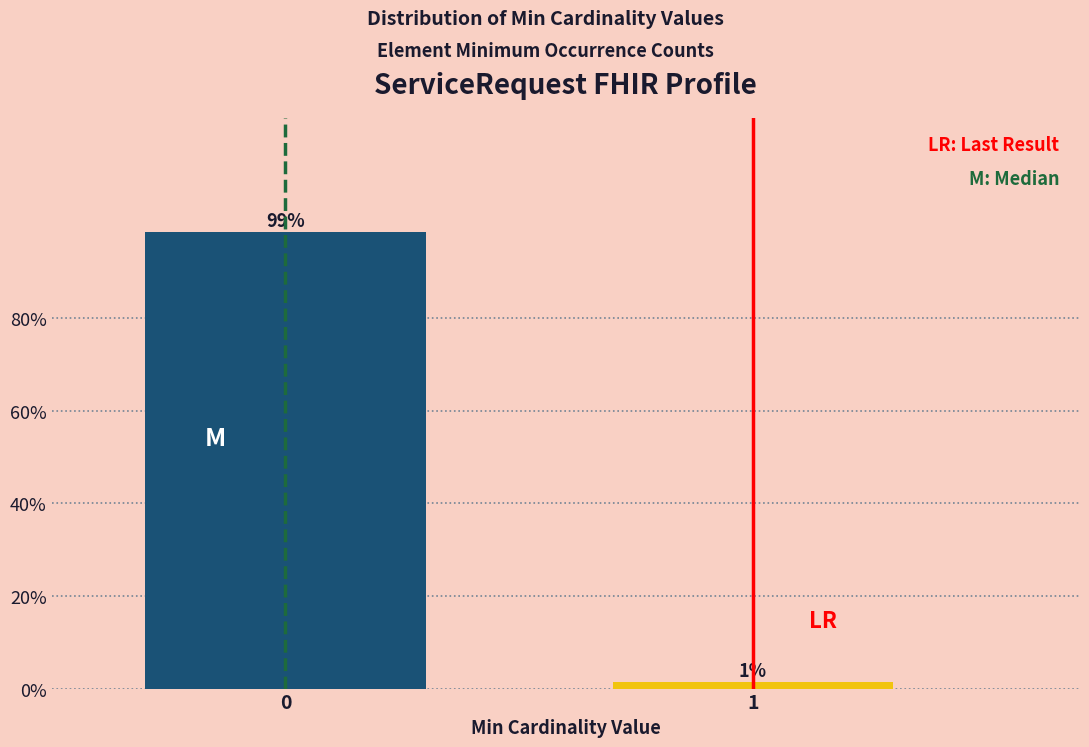

Read the value at 0.

98.6